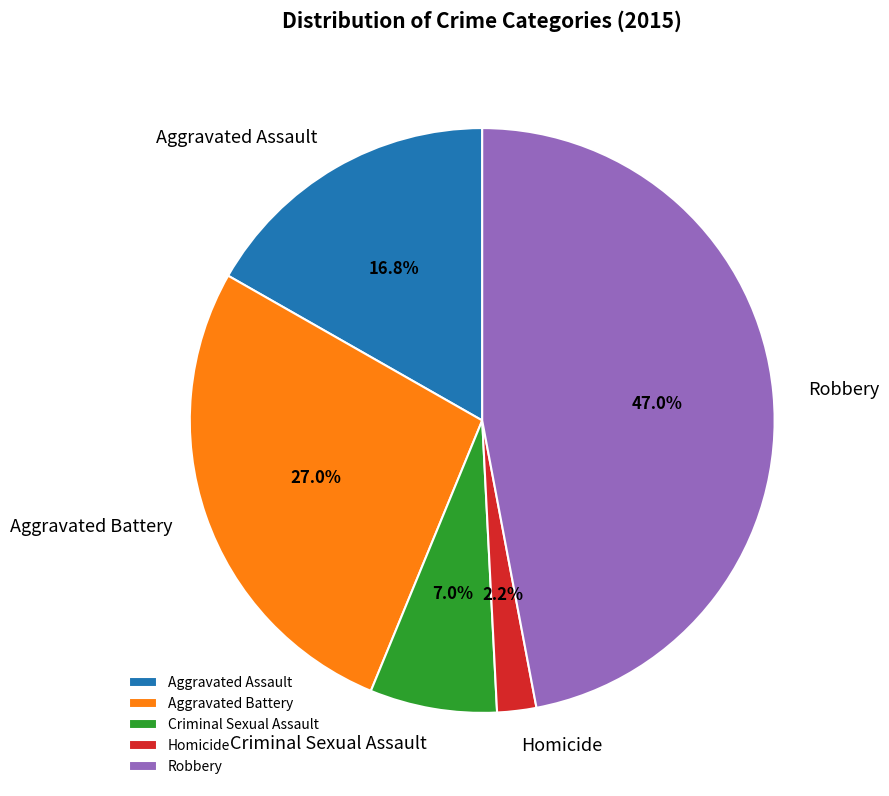

What portion of the pie excludes Aggravated Assault?

83.2%